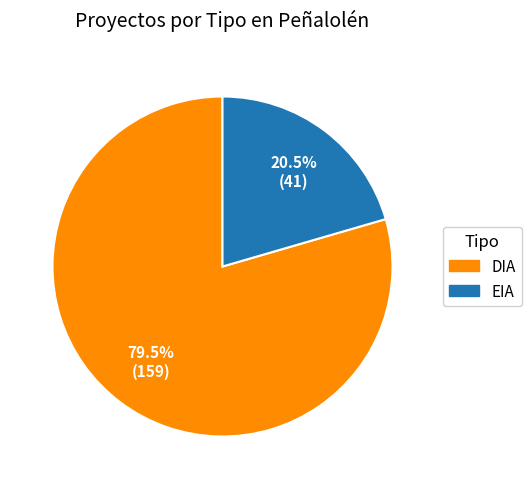

Which slice is the largest?

DIA